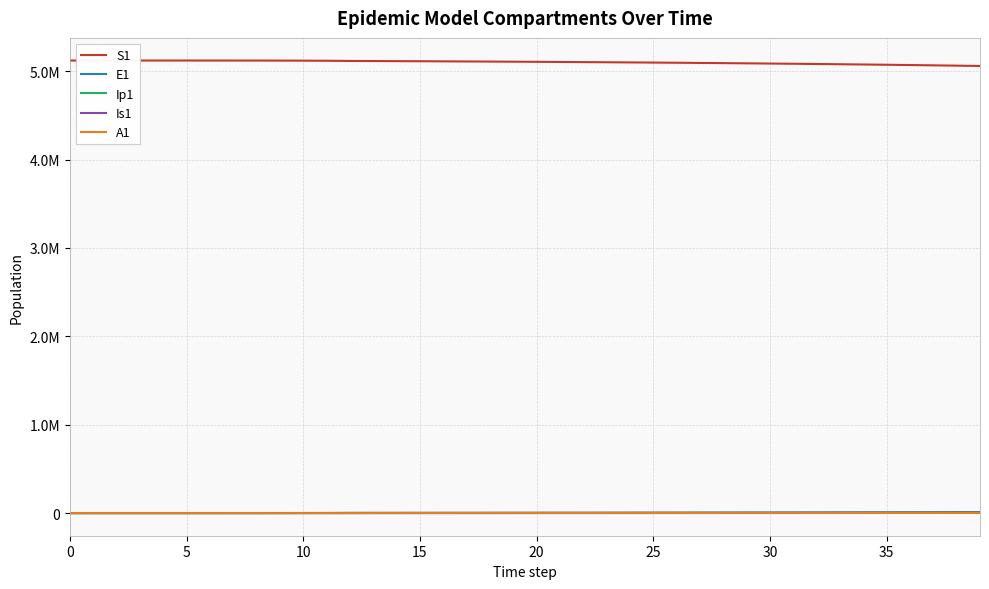

Does the chart have visible grid lines?

Yes